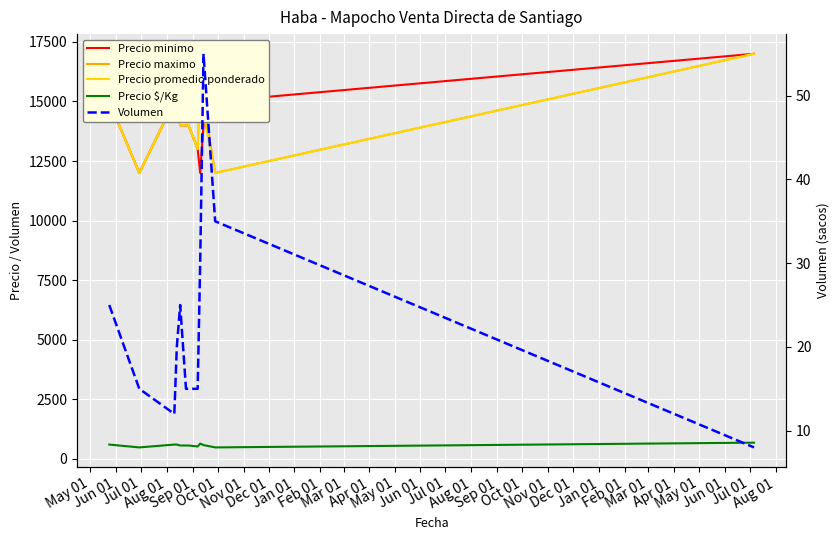

How many Precio maximo values are between 14000 and 15000?

8